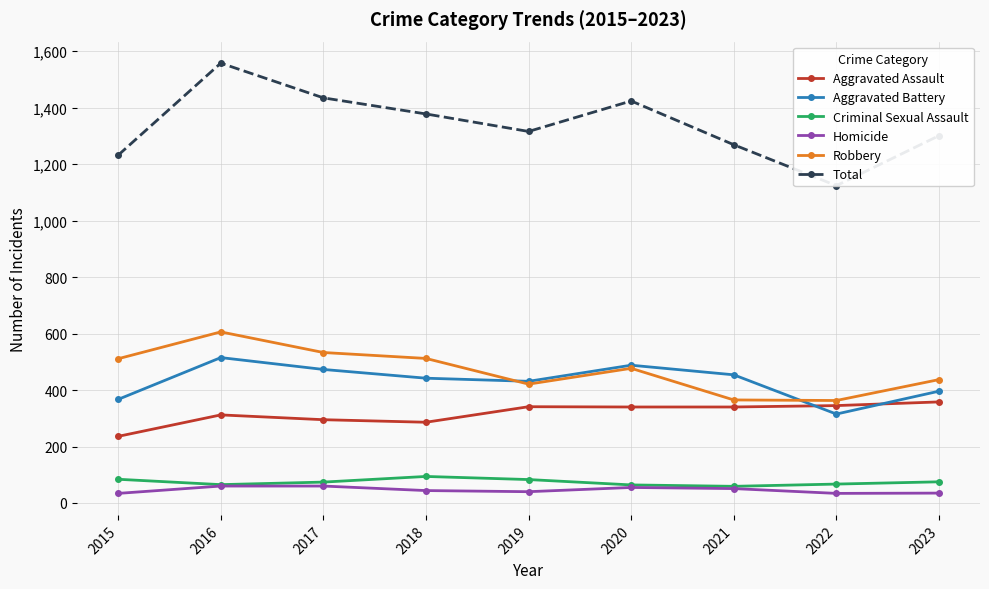

Reading left to right, what are all the values shown in this chart?

Aggravated Assault: 2015=236	2016=312	2017=295	2018=286	2019=341	2020=340	2021=340	2022=345	2023=358
Aggravated Battery: 2015=367	2016=515	2017=473	2018=442	2019=431	2020=488	2021=454	2022=315	2023=396
Criminal Sexual Assault: 2015=84	2016=65	2017=74	2018=94	2019=83	2020=64	2021=59	2022=67	2023=75
Homicide: 2015=34	2016=60	2017=60	2018=44	2019=40	2020=55	2021=51	2022=34	2023=35
Robbery: 2015=511	2016=606	2017=533	2018=512	2019=421	2020=477	2021=365	2022=363	2023=437
Total: 2015=1232	2016=1558	2017=1435	2018=1378	2019=1316	2020=1424	2021=1269	2022=1124	2023=1301